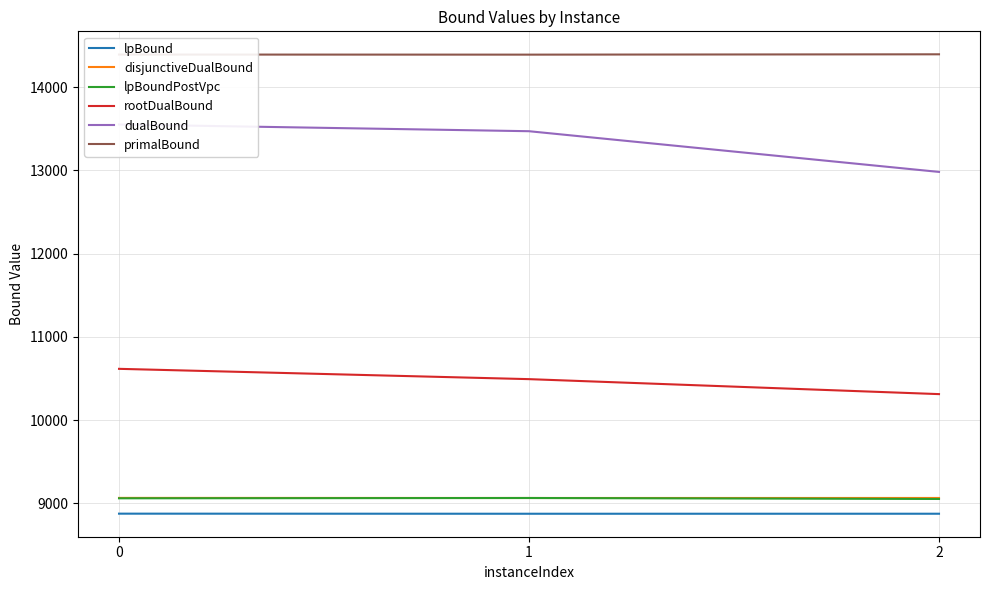

What are all the series names shown in the legend?

lpBound, disjunctiveDualBound, lpBoundPostVpc, rootDualBound, dualBound, primalBound